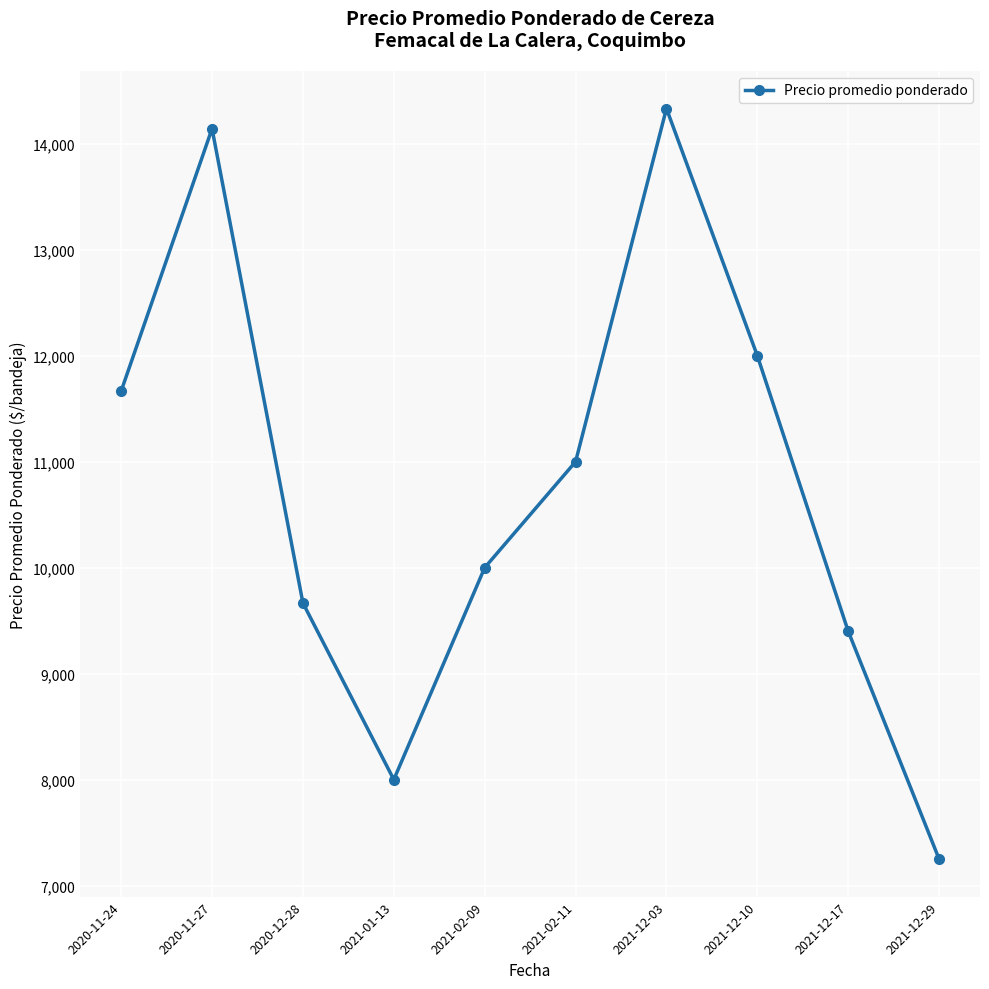

Between 2021-12-03 and 2020-12-28, which is larger?

2021-12-03